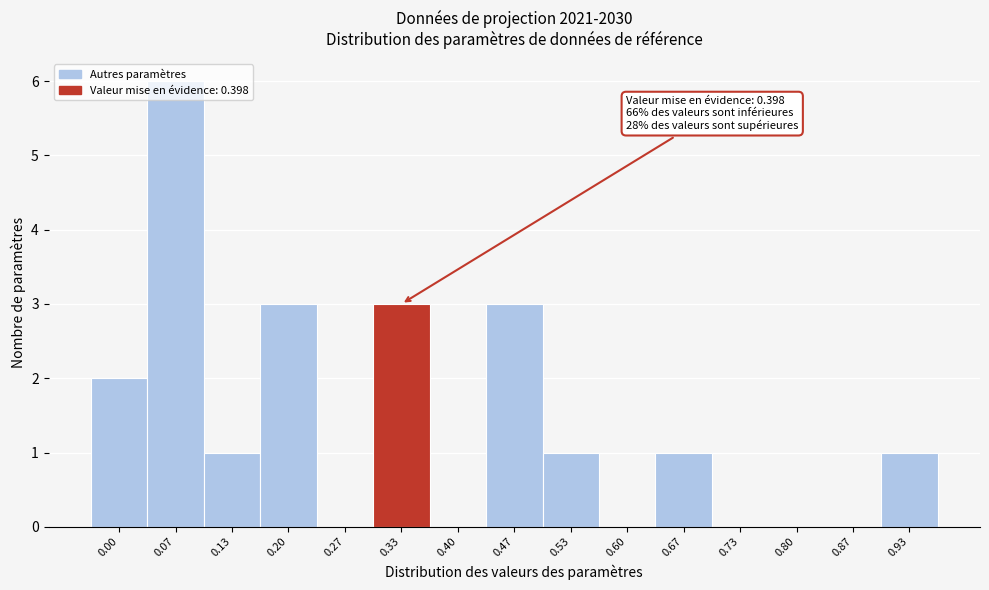

Approximately how many times larger is the value at 0.00 compared to 0.93?

2.0